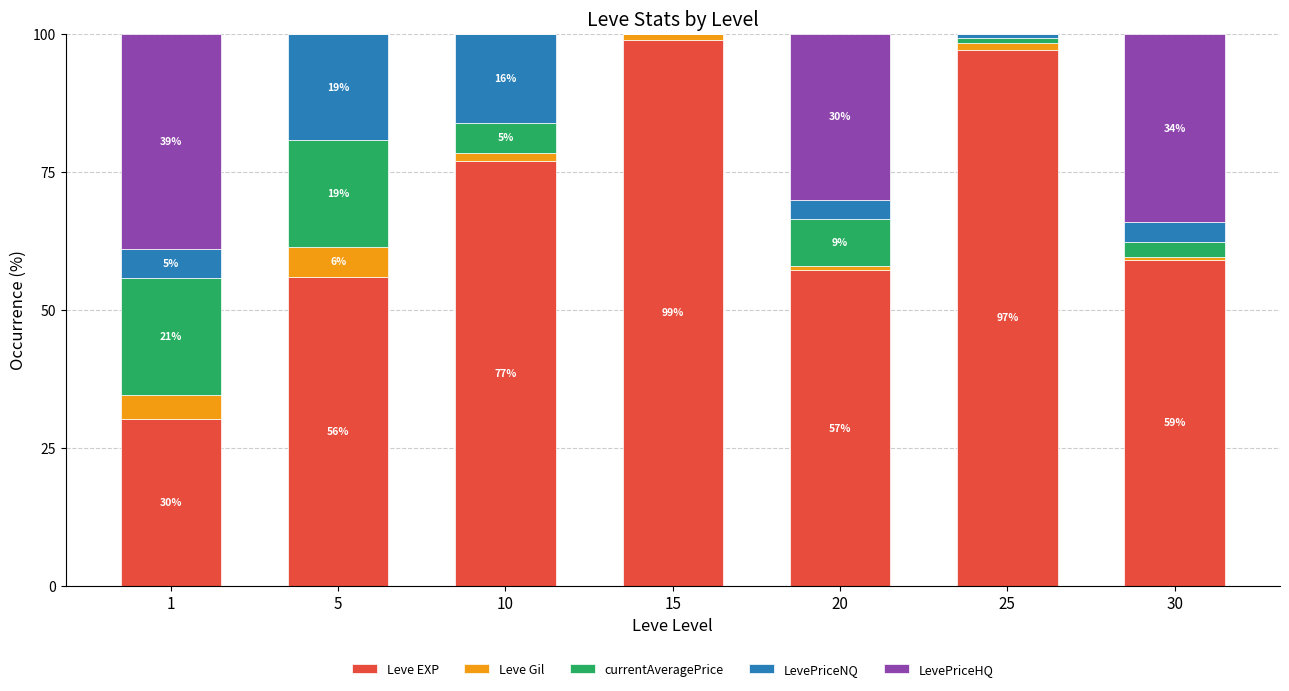

What is the total value across all series at 15?

100.0